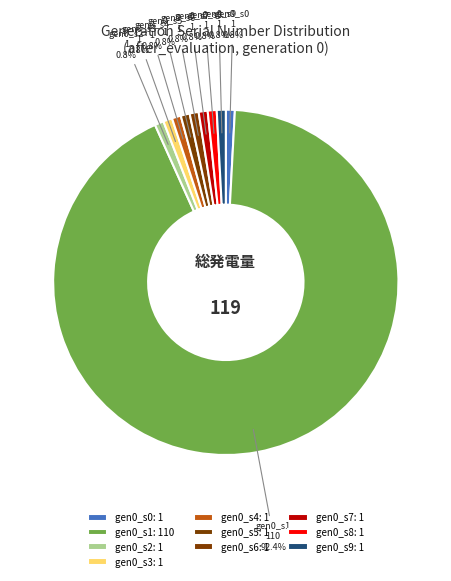

Is the sum of gen0_s9 and gen0_s0 greater than half?

No